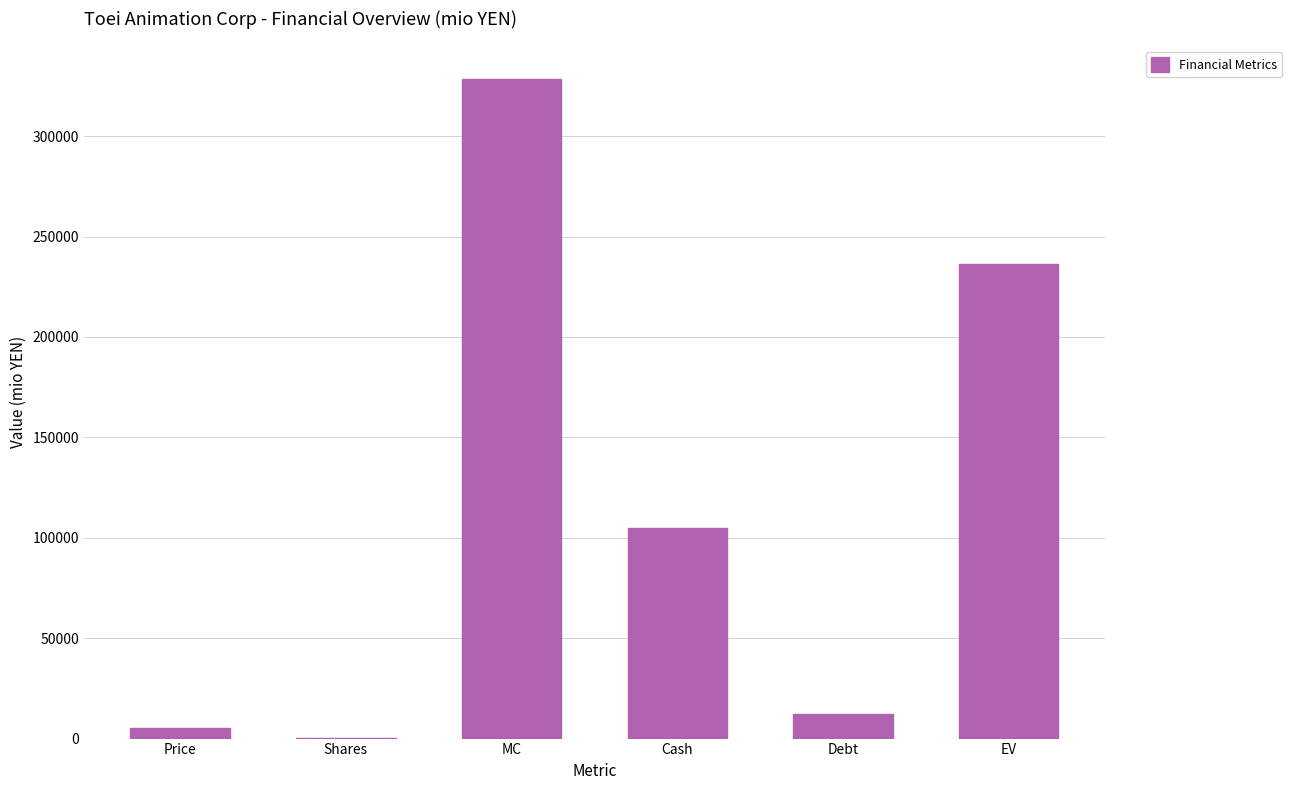

What is the maximum value shown in the chart?

328662.3